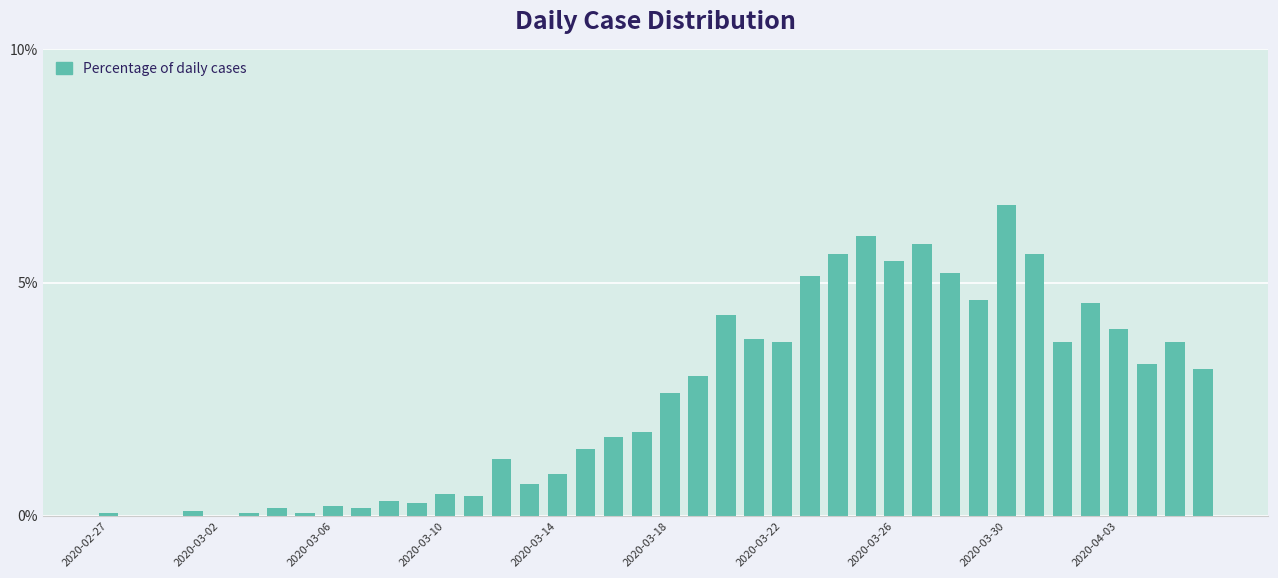

What is the greatest value displayed?

6.7